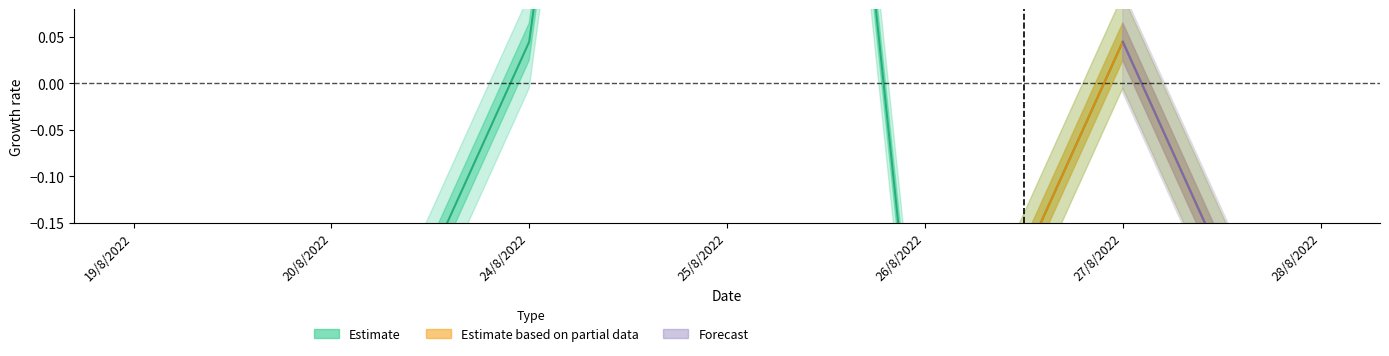

Between 25/8/2022 and 27/8/2022, which is larger?

25/8/2022